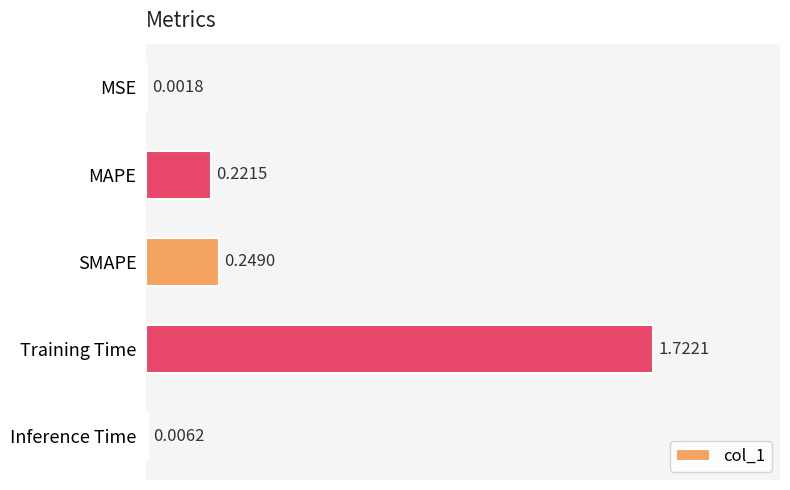

What is the change in value from MAPE to Training Time?

+1.5